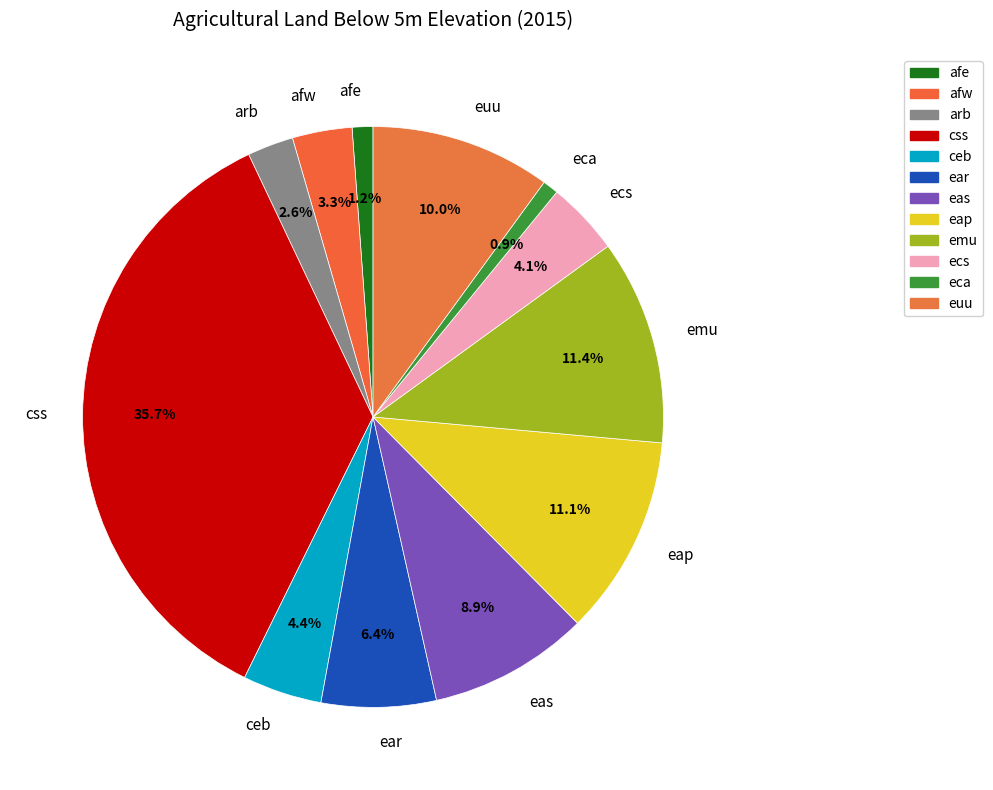

Is there a majority slice in this chart?

No